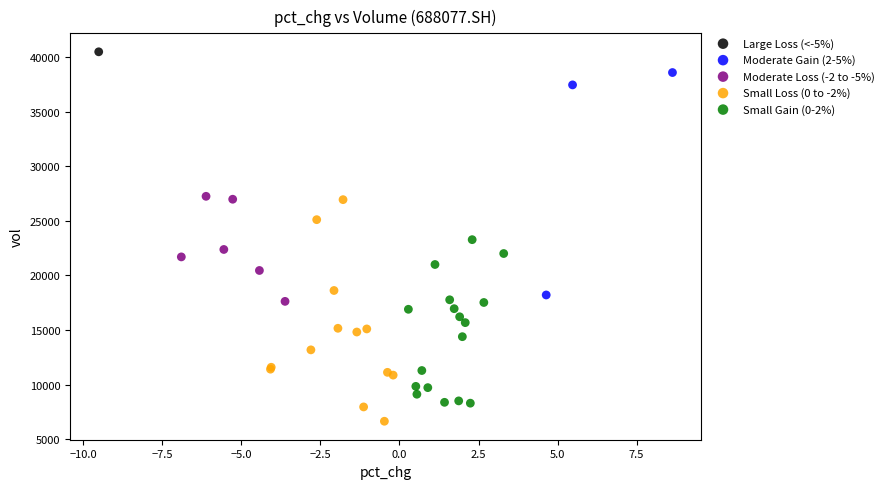

Which series contains the lowest Y value?

Small Loss (0 to -2%)